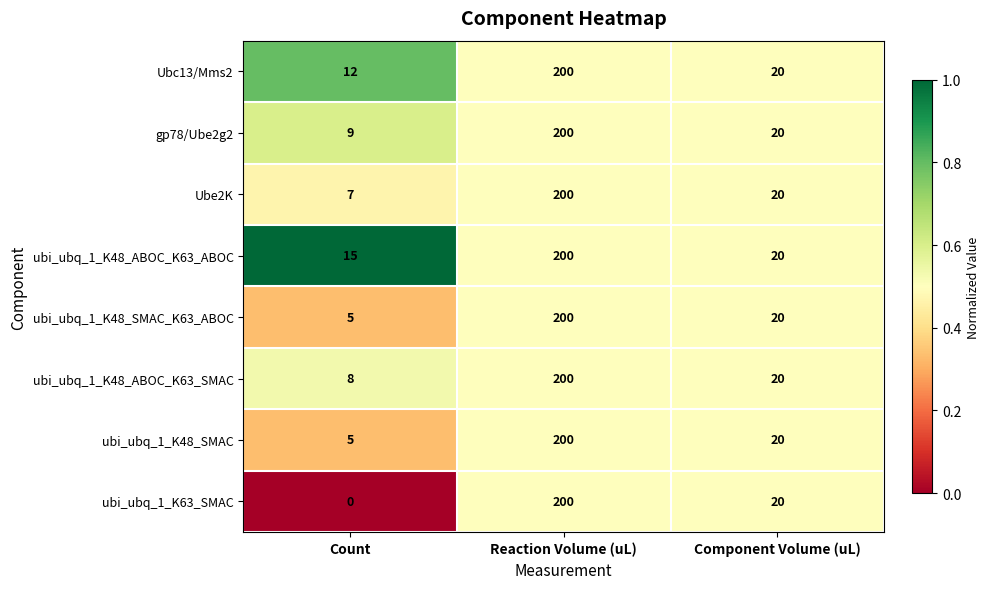

The value of Ube2K at Count is 4. True or false?

False